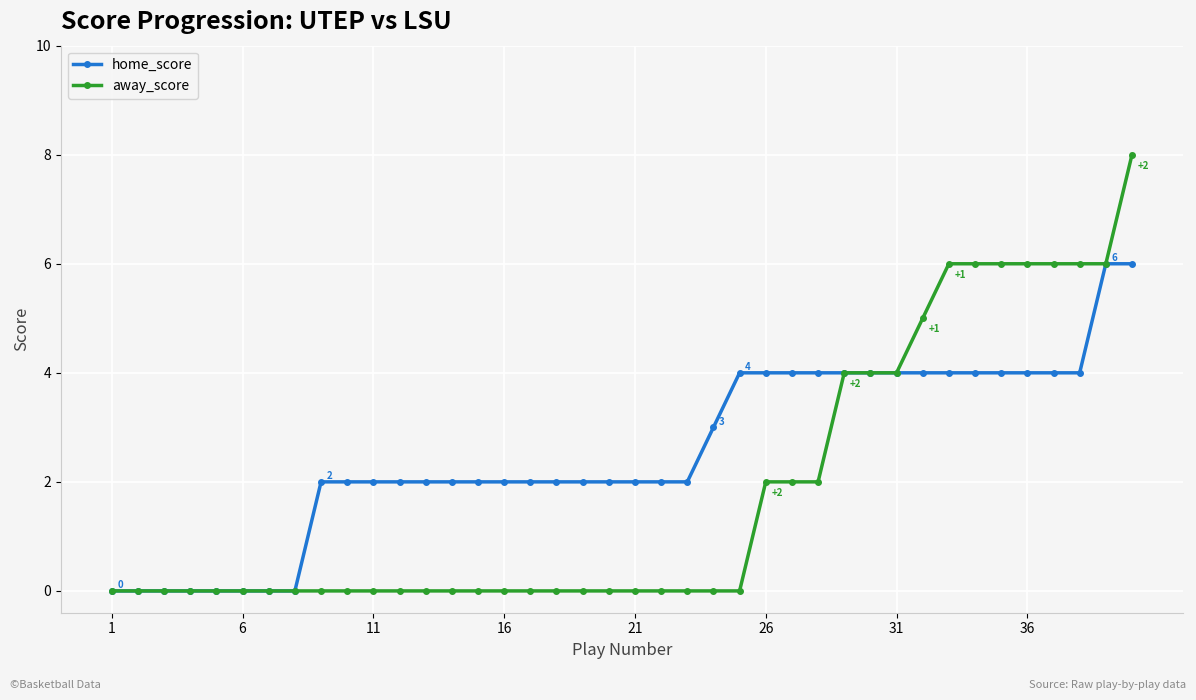

Which series has the largest total across all categories?

home_score